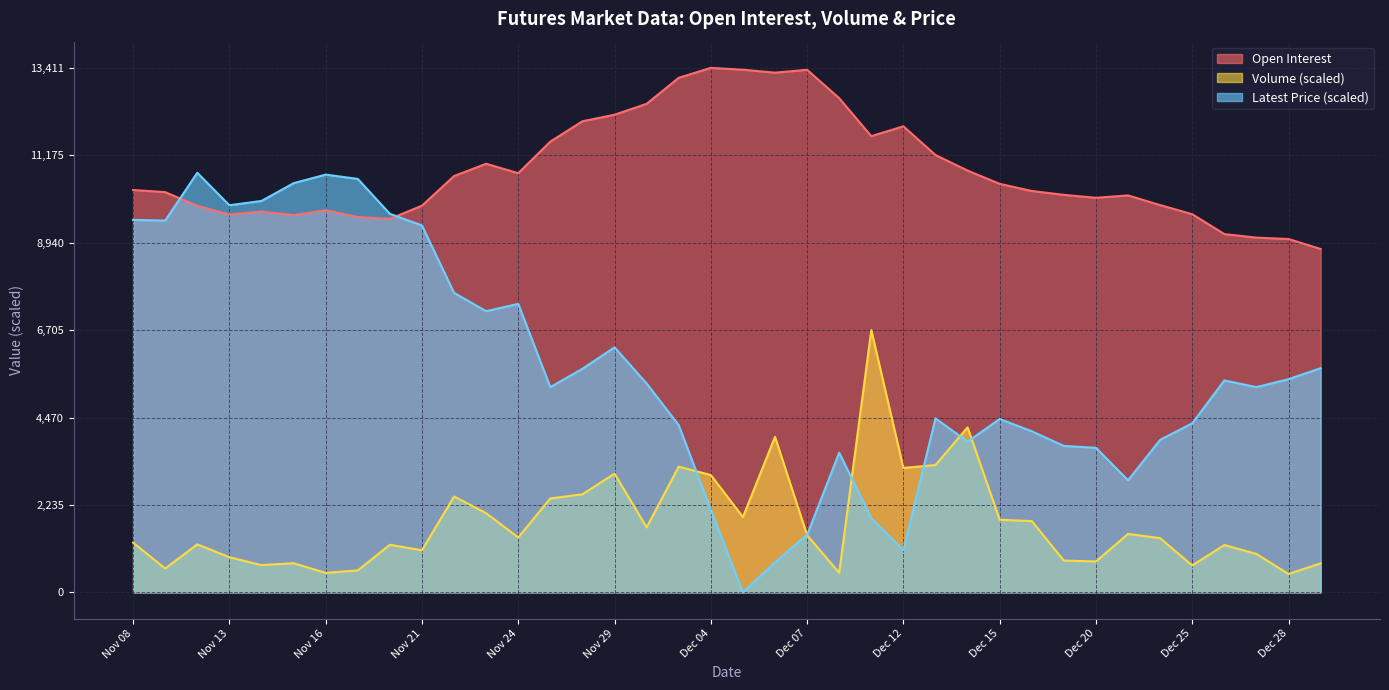

List the labels in order of Volume value, smallest first.

Dec 28, Nov 16, Dec 08, Nov 17, Nov 09, Dec 25, Nov 14, Dec 29, Nov 15, Dec 20, Dec 19, Nov 13, Dec 27, Nov 21, Dec 26, Nov 20, Nov 10, Nov 08, Dec 22, Nov 24, Dec 07, Dec 21, Nov 30, Dec 18, Dec 15, Dec 05, Nov 23, Nov 27, Nov 22, Nov 28, Dec 04, Nov 29, Dec 12, Dec 01, Dec 13, Dec 06, Dec 14, Dec 11